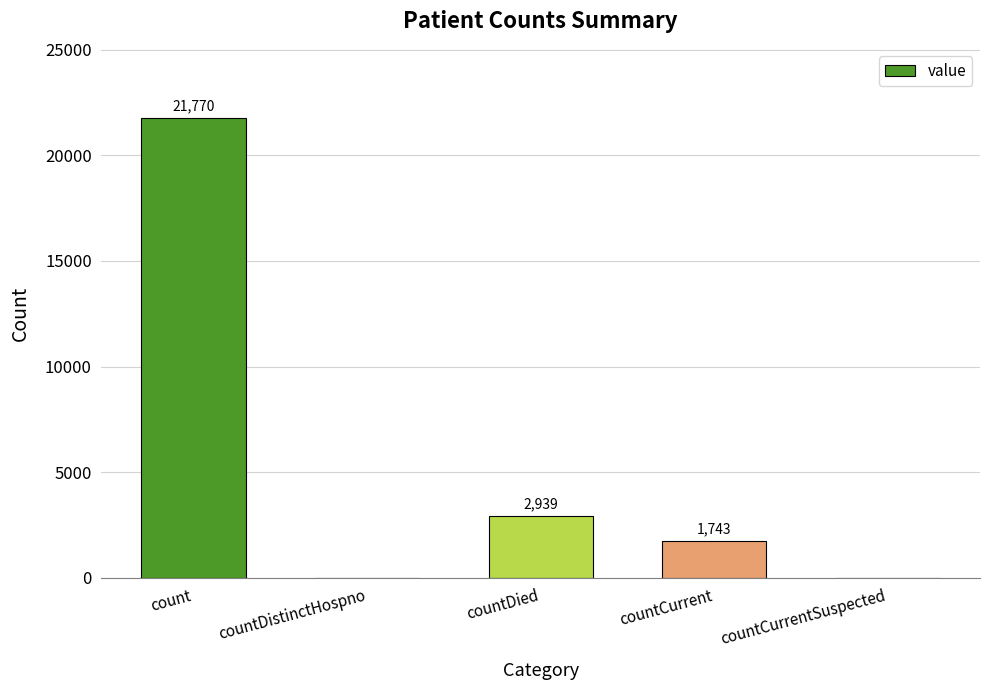

Reading left to right, extract all data points from this chart.

21770	0	2939	1743	0